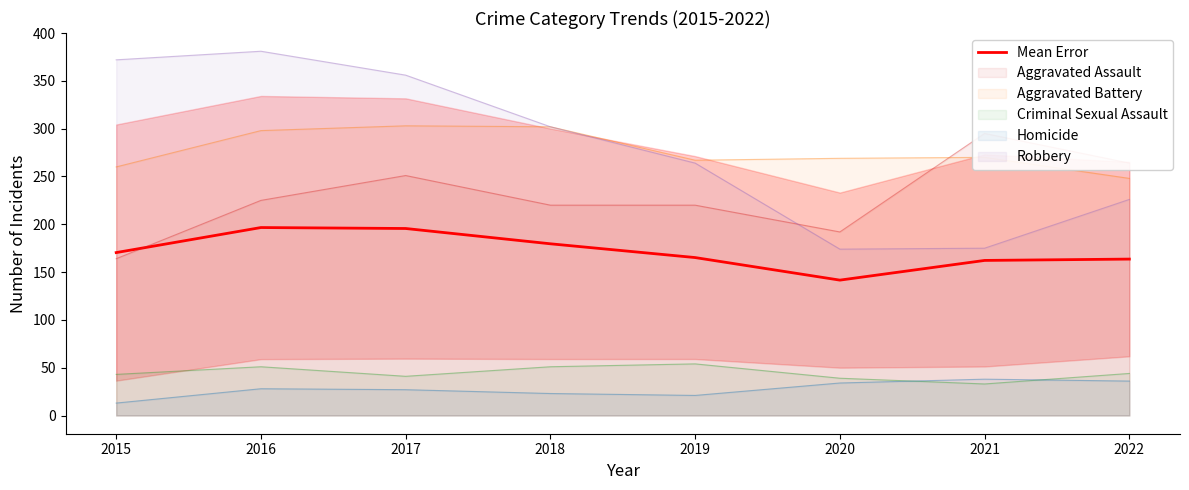

Where is the data nearest to the value 169?

2015